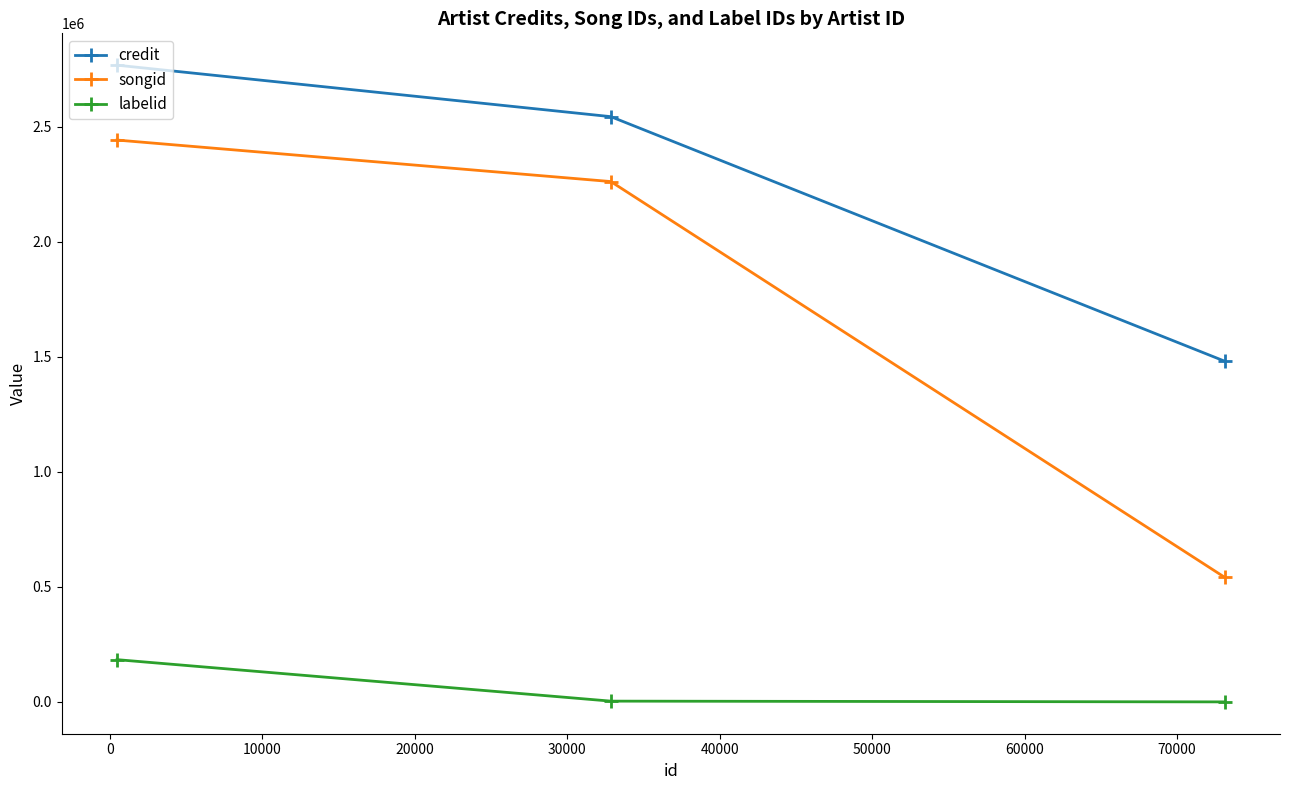

What is the greatest value displayed?

2767521